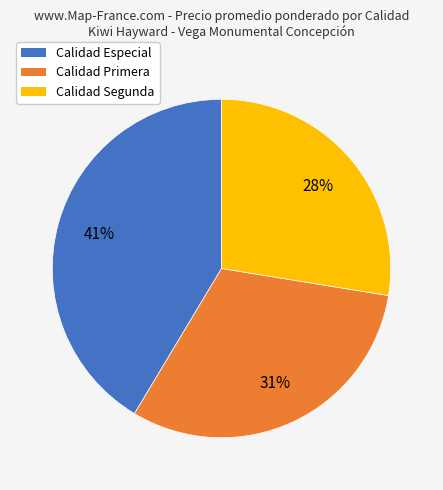

Is there any slice that represents more than half of the pie?

No